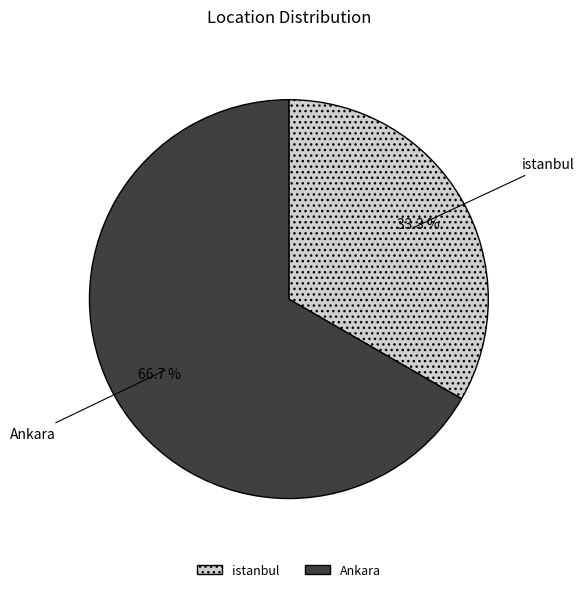

Rank the categories by value from highest to lowest.

Ankara, istanbul